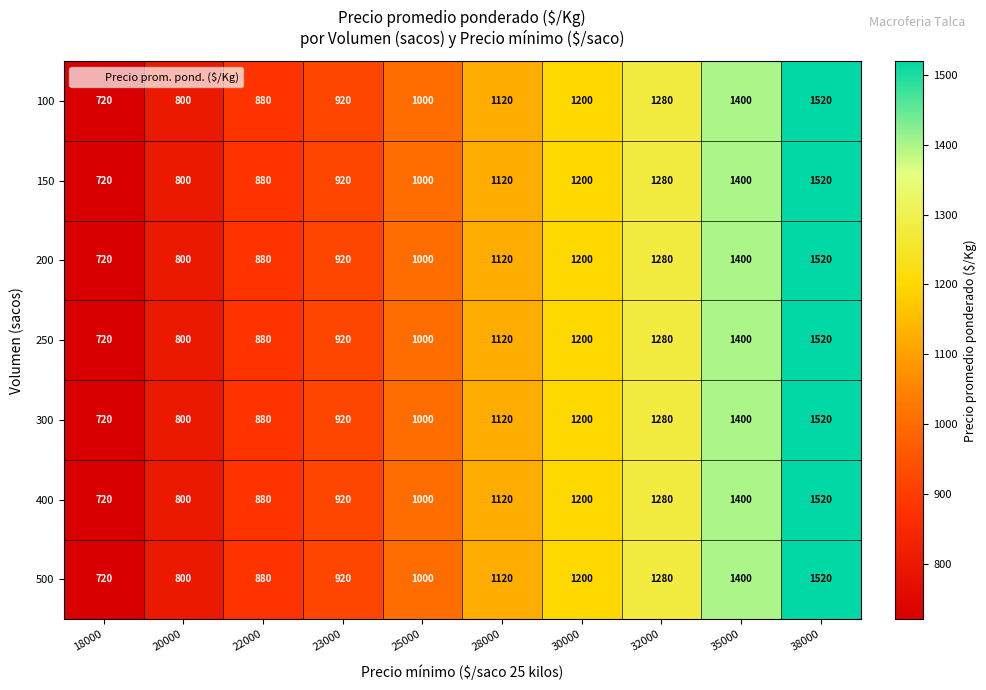

List the labels in order of 150 value, smallest first.

18000, 20000, 22000, 23000, 25000, 28000, 30000, 32000, 35000, 38000